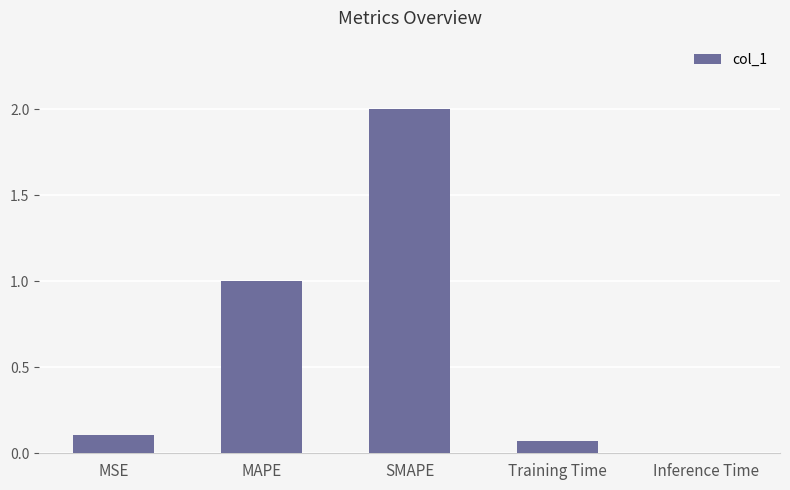

What is the sum of the values at Inference Time and SMAPE?

2.0